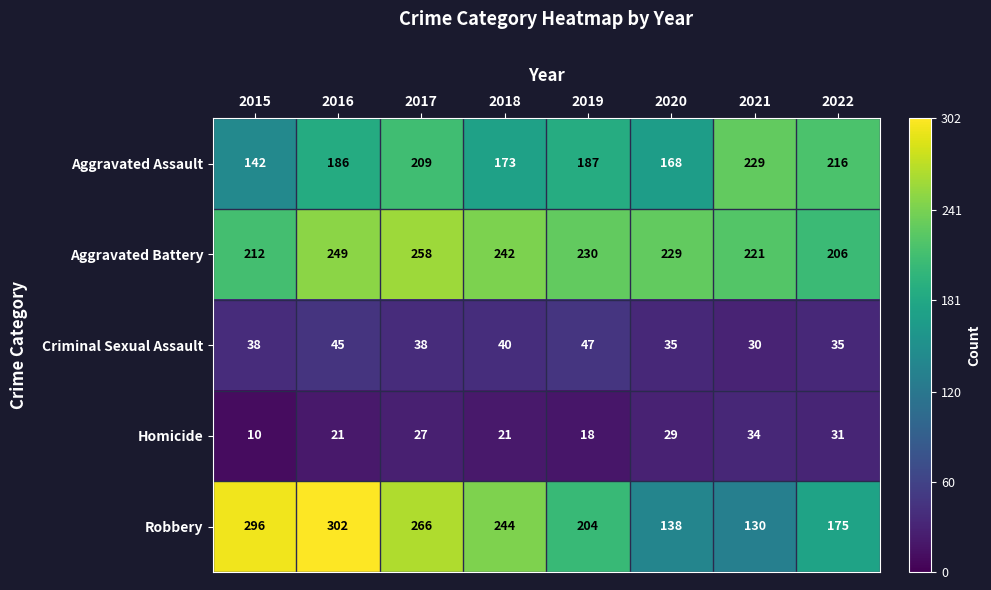

At which label is Aggravated Battery closest to 232?

2019